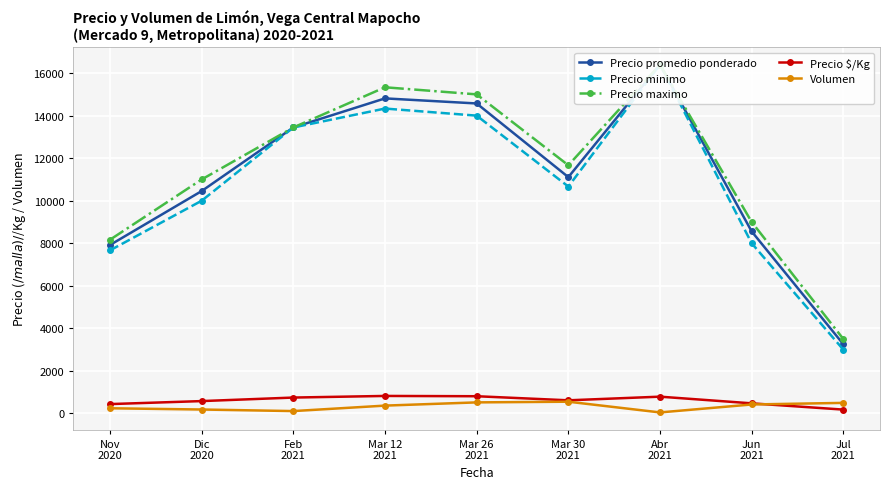

The Precio maximo series shows 11000.0 at Dic
2020. True or false?

True